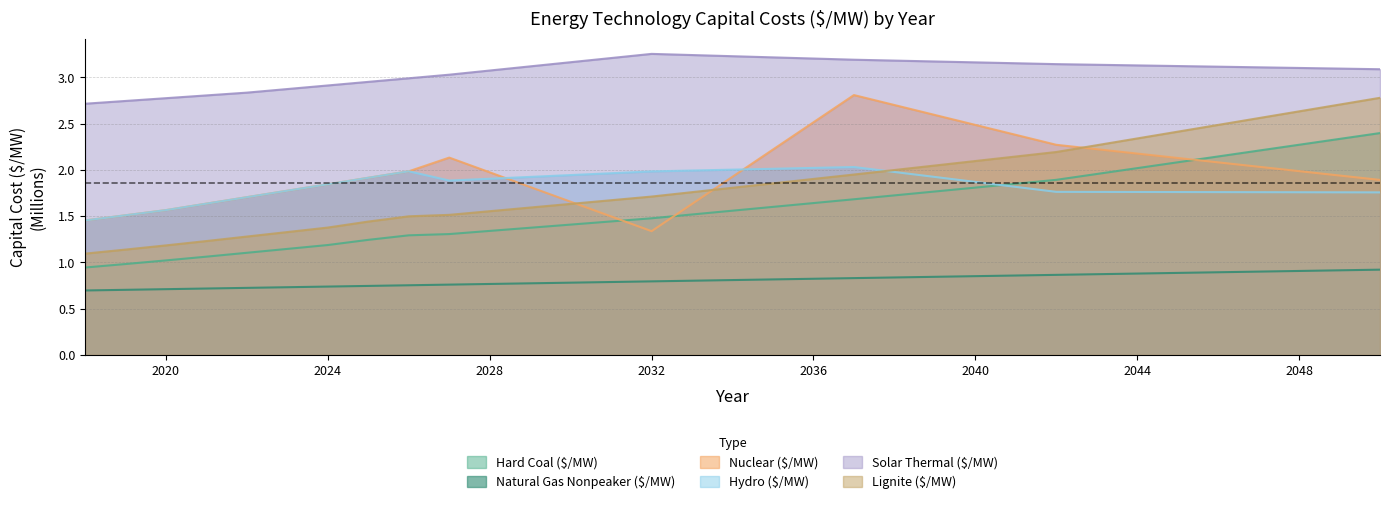

What is the difference between the second highest and second lowest values in the Lignite ($/MW) series?

1.6